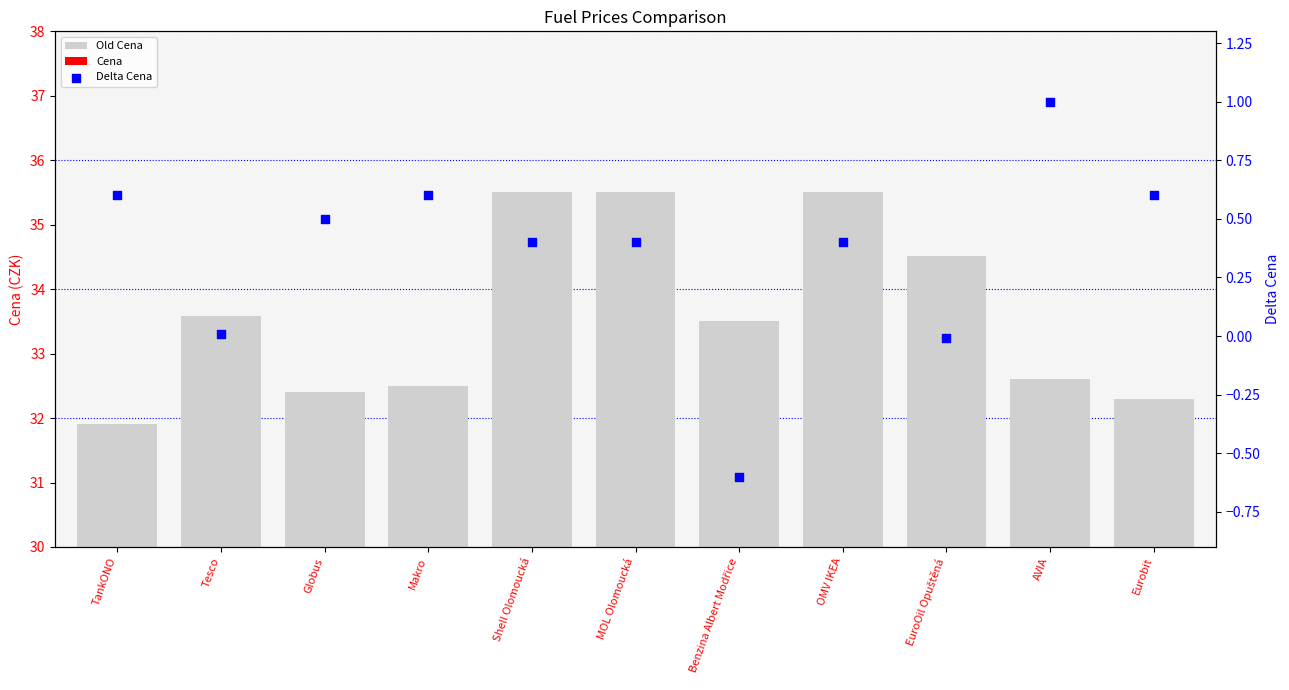

Which series has the widest spread of Y values?

Old Cena